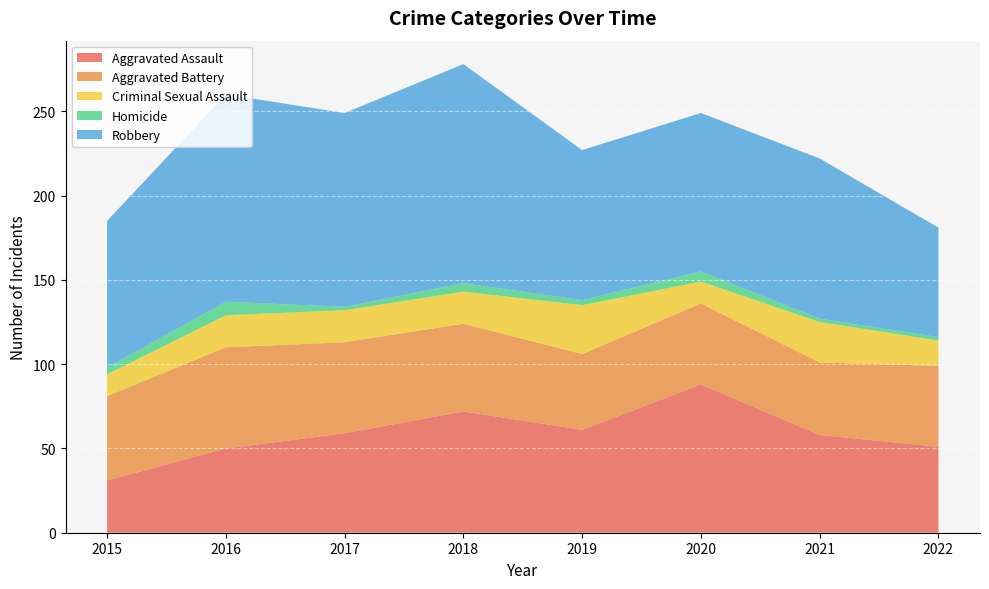

Reading left to right, what are all the values shown in this chart?

Aggravated Assault: 31	50	59	72	61	88	58	51
Aggravated Battery: 50	60	54	52	45	48	43	48
Criminal Sexual Assault: 13	19	19	19	29	13	24	15
Homicide: 4	8	2	5	3	6	2	2
Robbery: 87	123	115	130	89	94	95	65